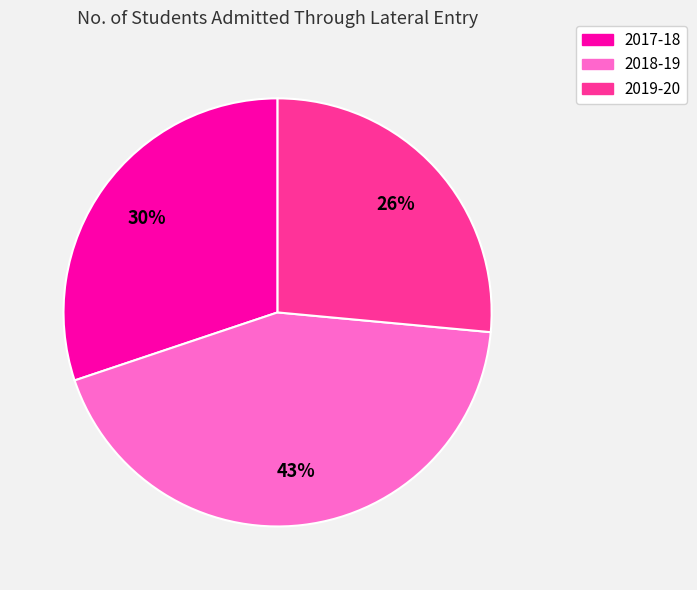

What is the smallest slice in the pie chart?

2019-20